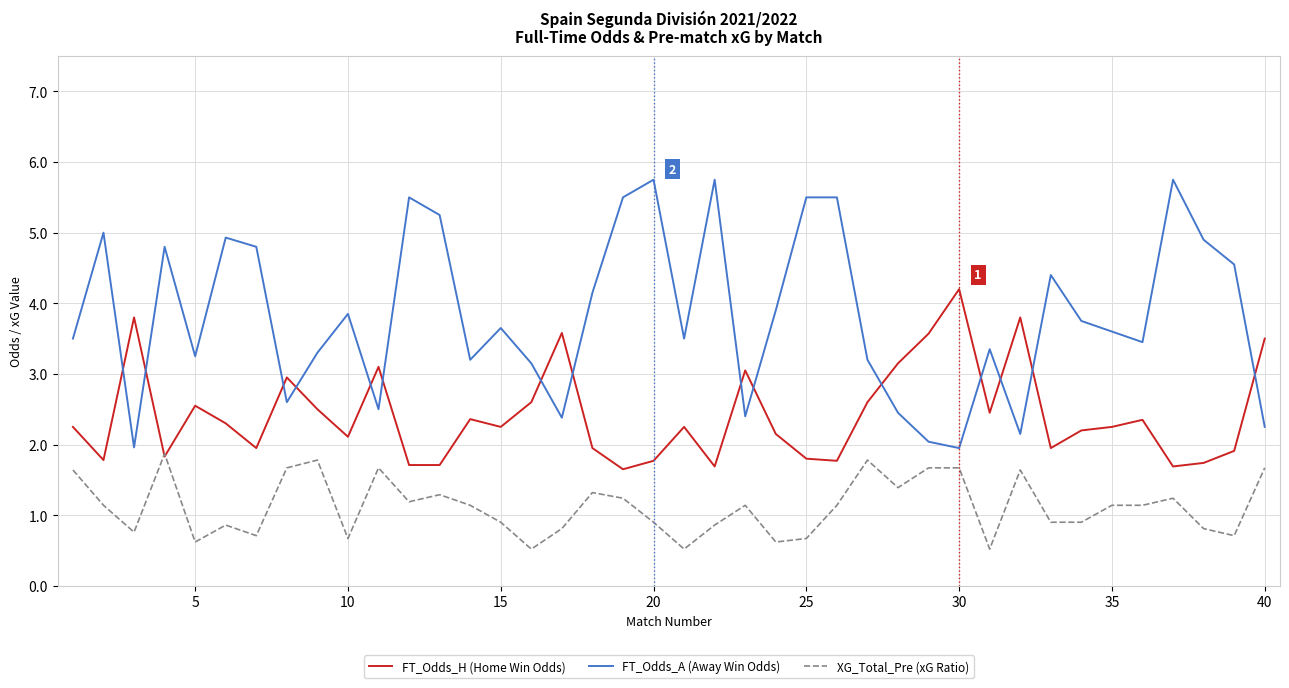

True or false: XG_Total_Pre (xG Ratio) and FT_Odds_A (Away Win Odds) cross at least once.

False